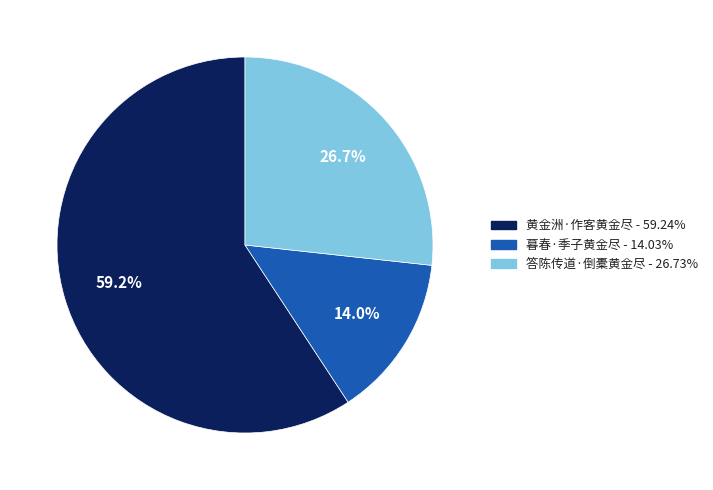

What is the majority slice?

黄金洲·作客黄金尽